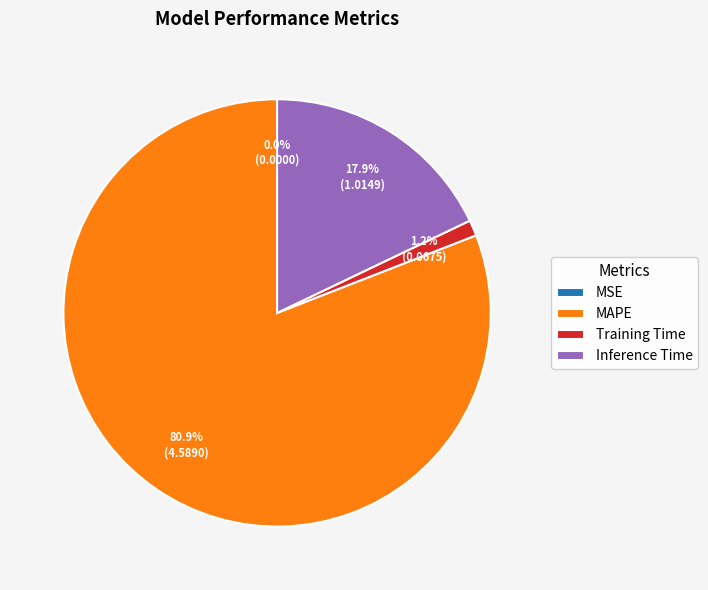

Does any single category account for the majority?

Yes